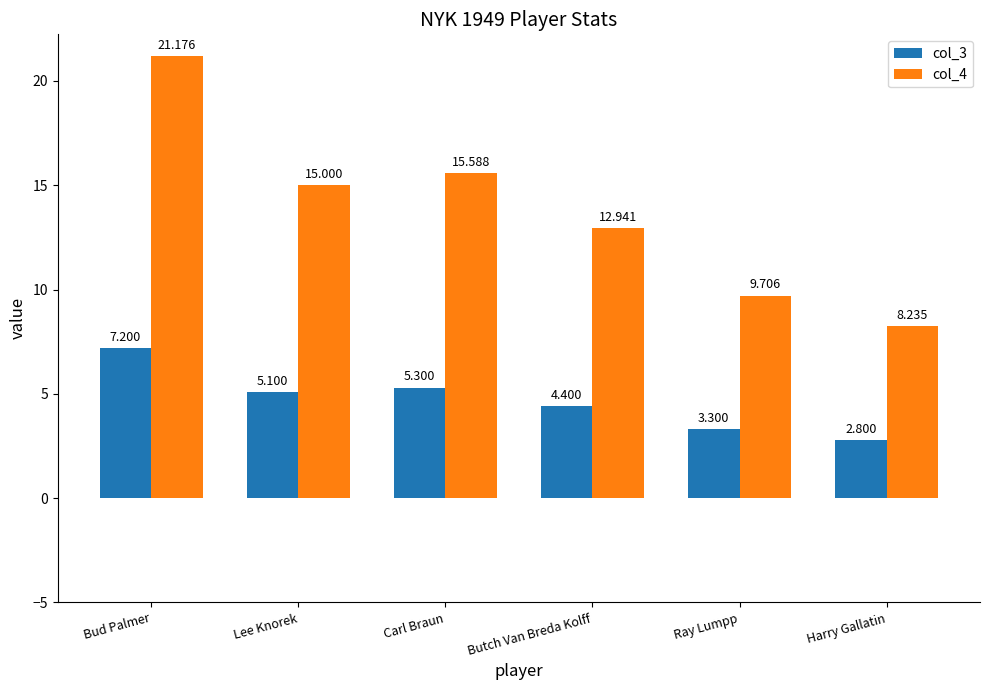

Is it true that col_4 equals 8.2 at Harry Gallatin?

True